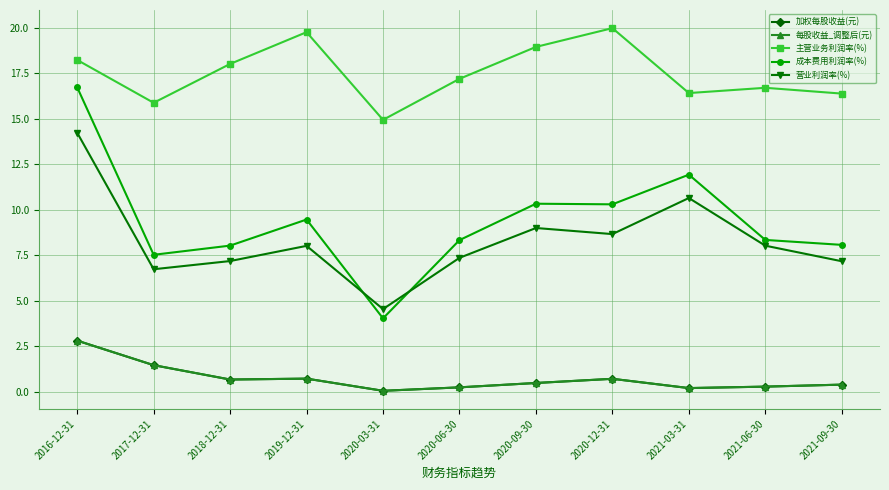

True or false: 加权每股收益(元) and 每股收益_调整后(元) intersect in this chart.

False